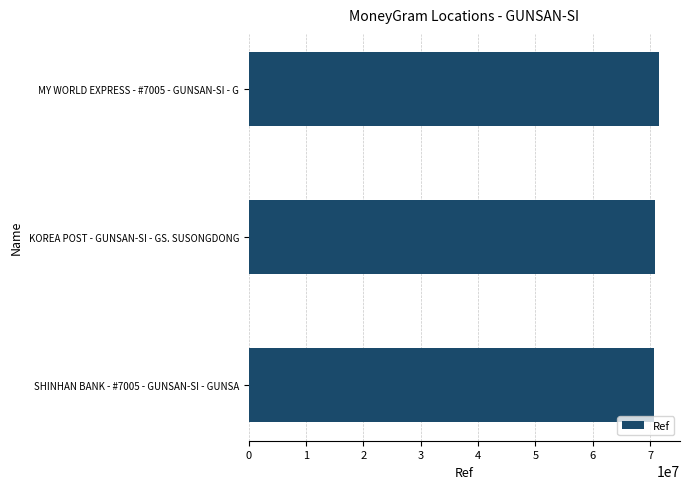

What is the average value?

71045841